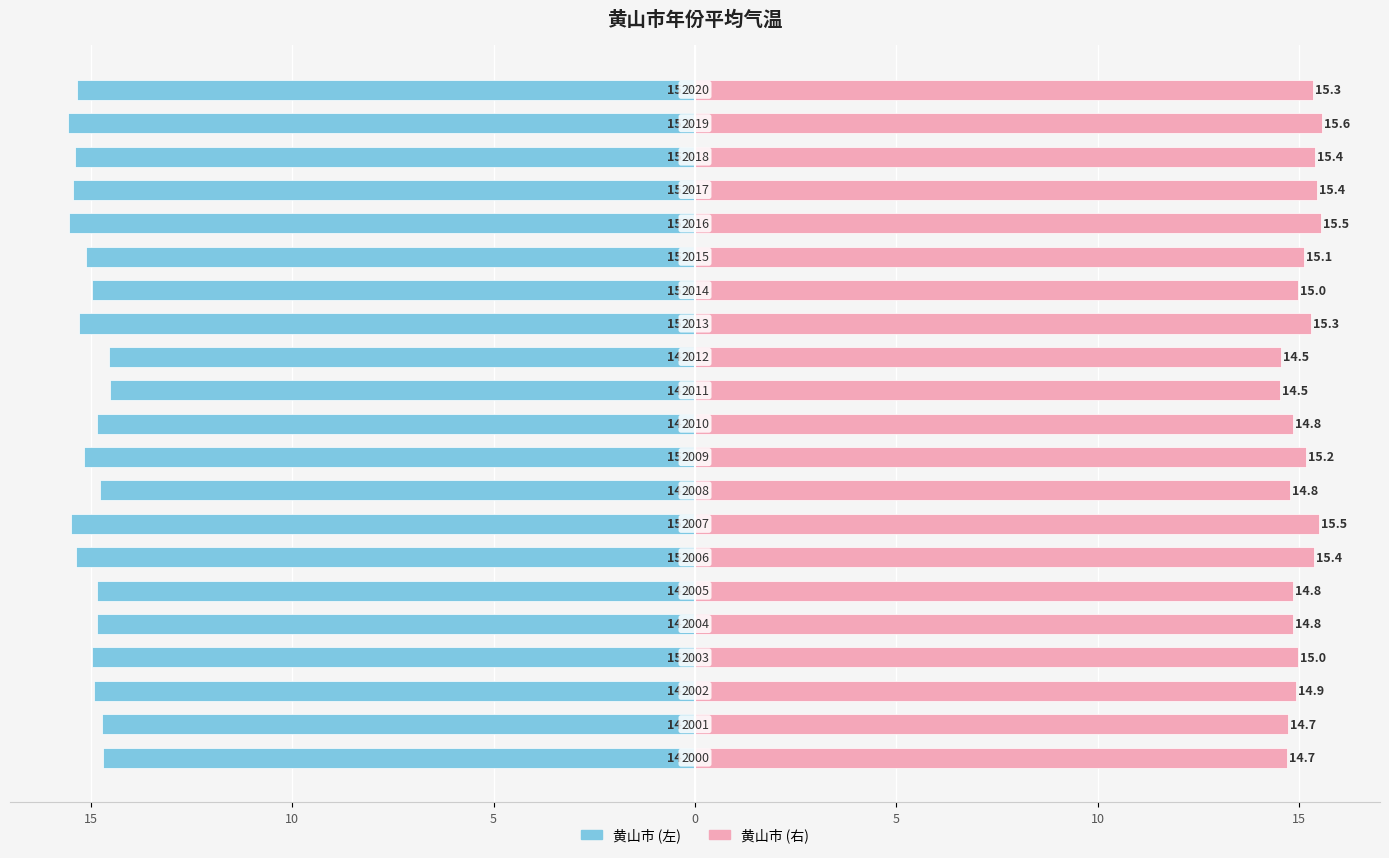

At how many categories does at least one series exceed -12?

21